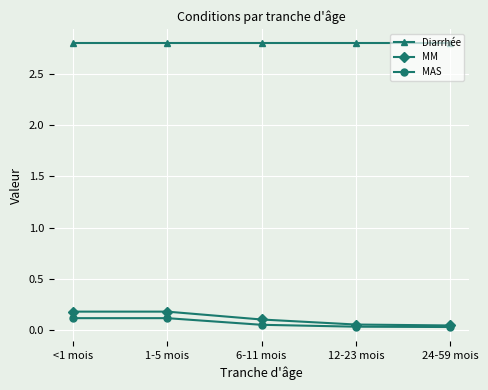

Is it true that MM equals 0.2 at <1 mois?

True